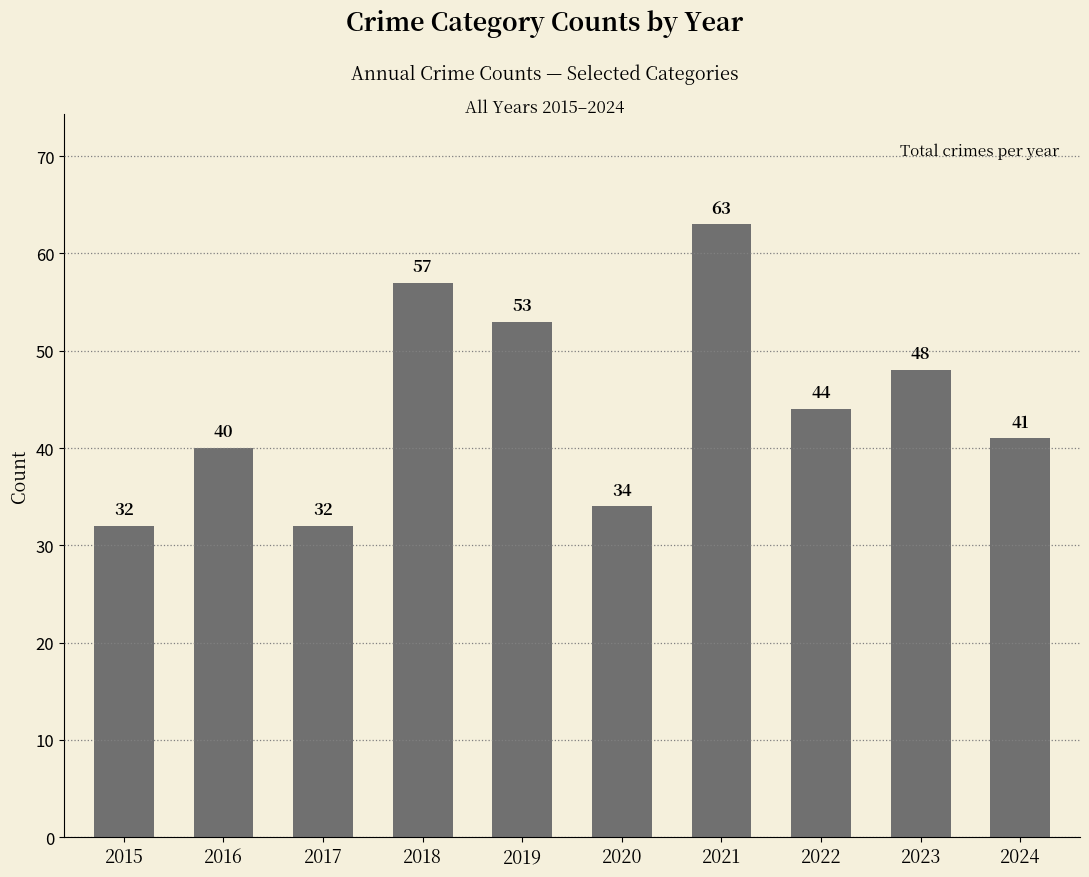

Count the number of data series in this chart.

1